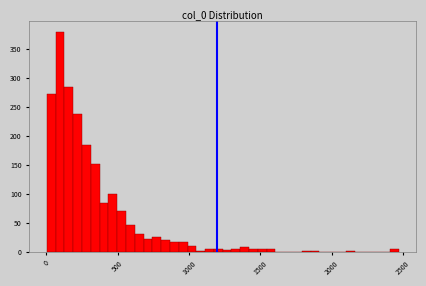

Around what value on the x-axis is the tallest bar? Give the approximate position of its centre, as read against the axis.

100